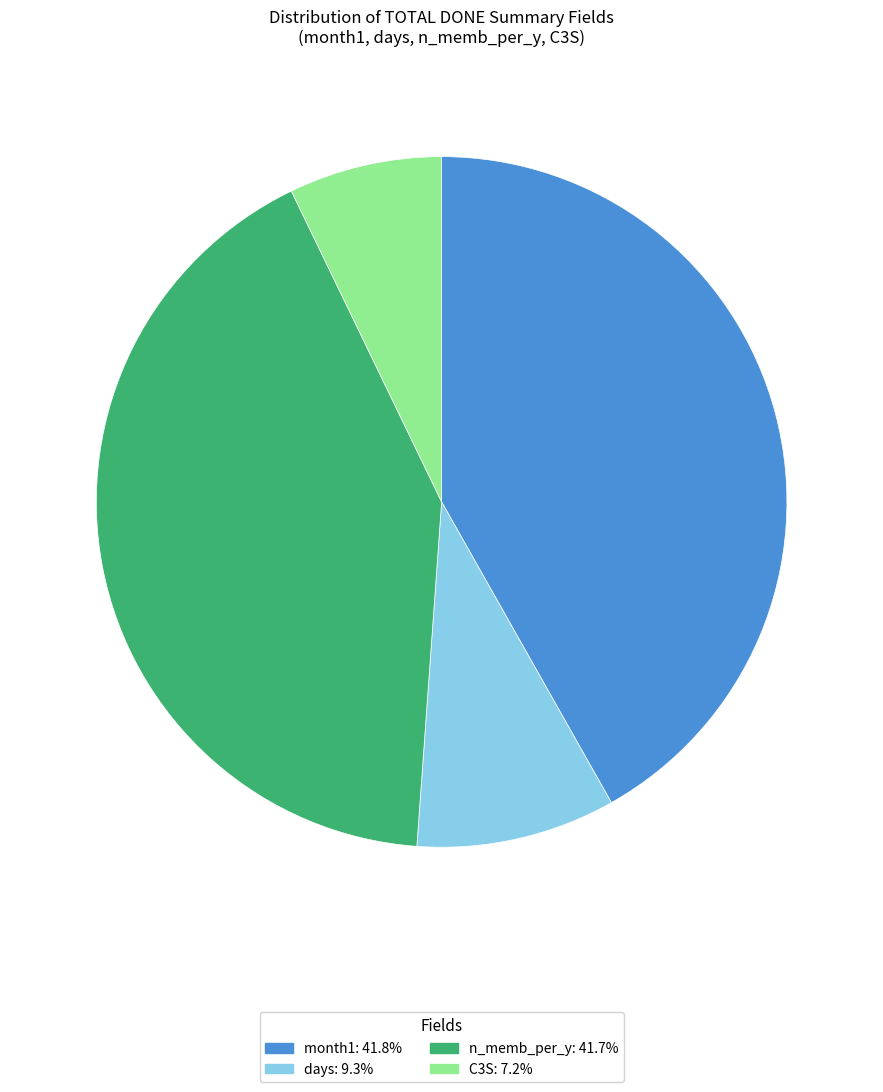

Does any single category account for the majority?

No